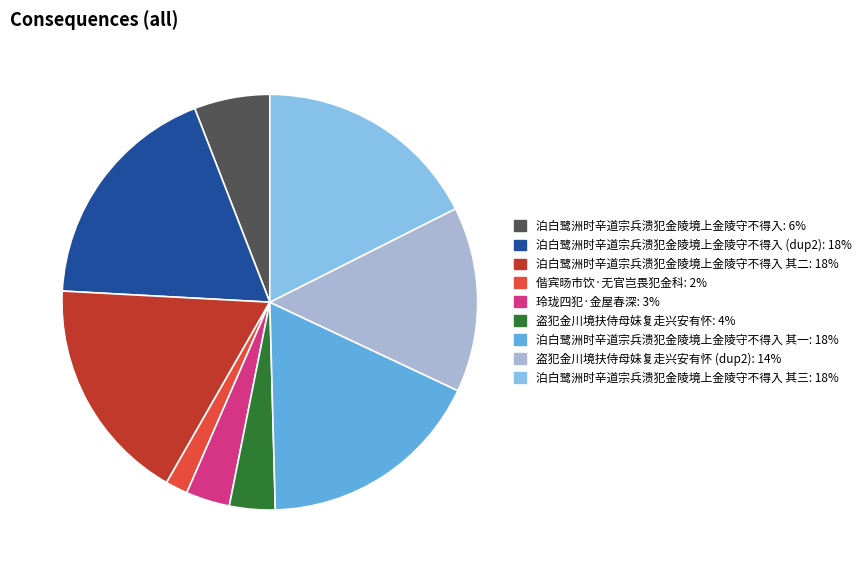

How many slices are in this pie chart?

9